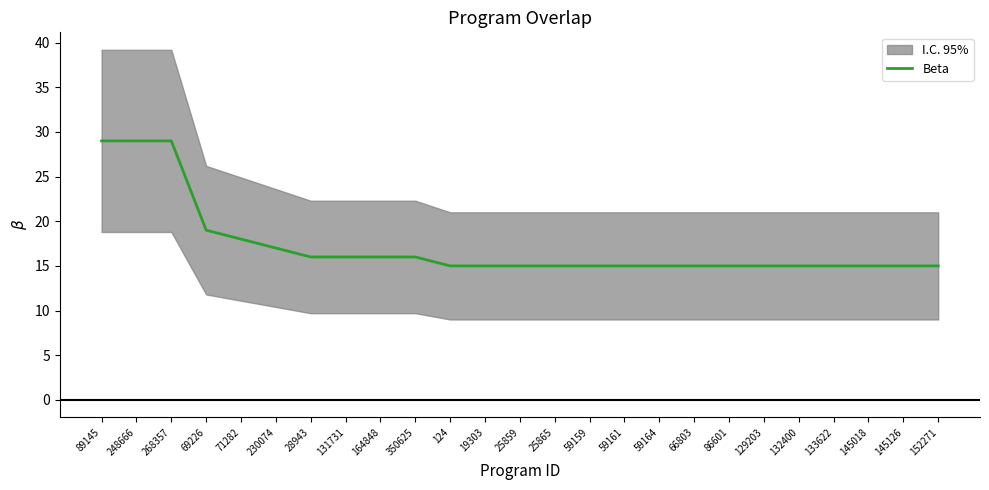

The chart shows a value of 16 at 164848. True or false?

True